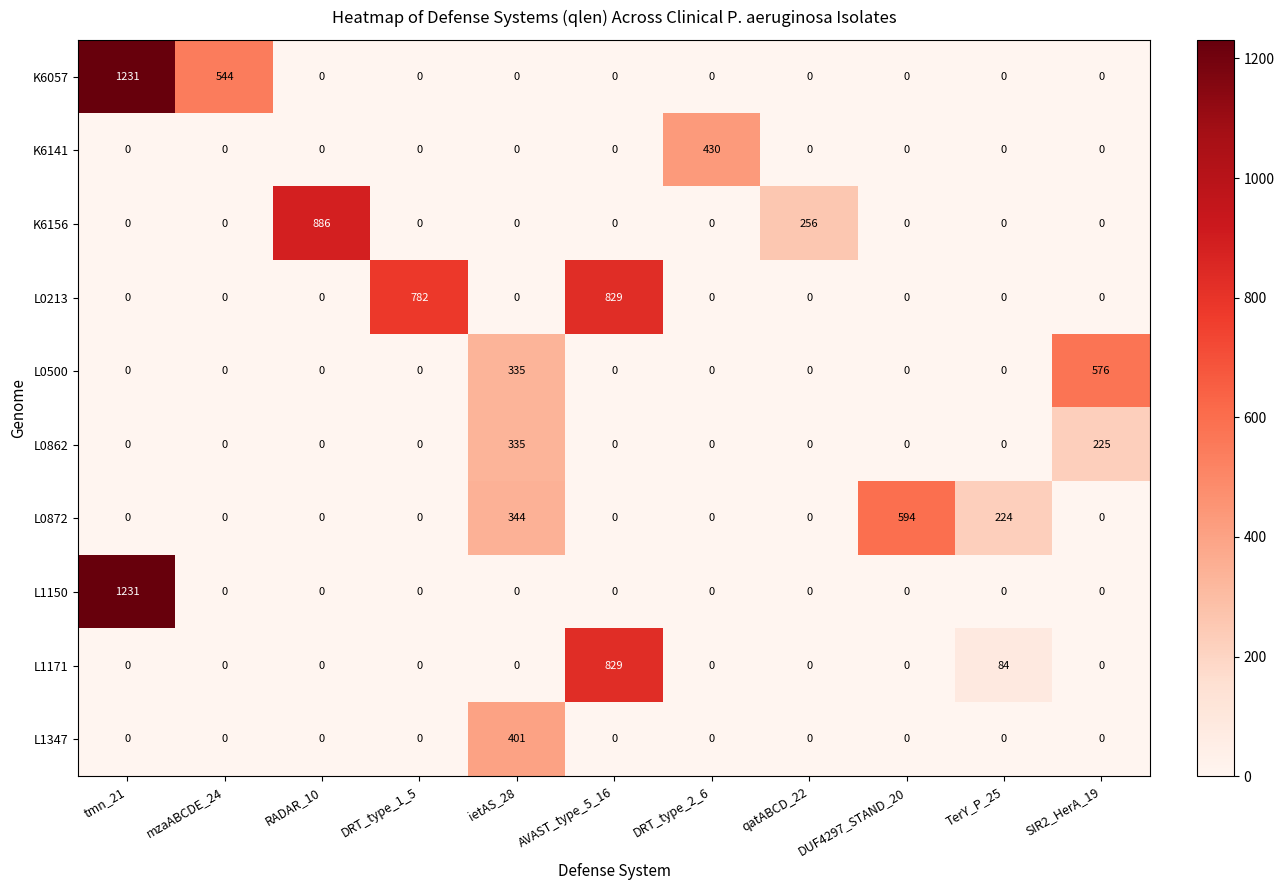

Which series changed the most between RADAR_10 and ietAS_28?

K6156